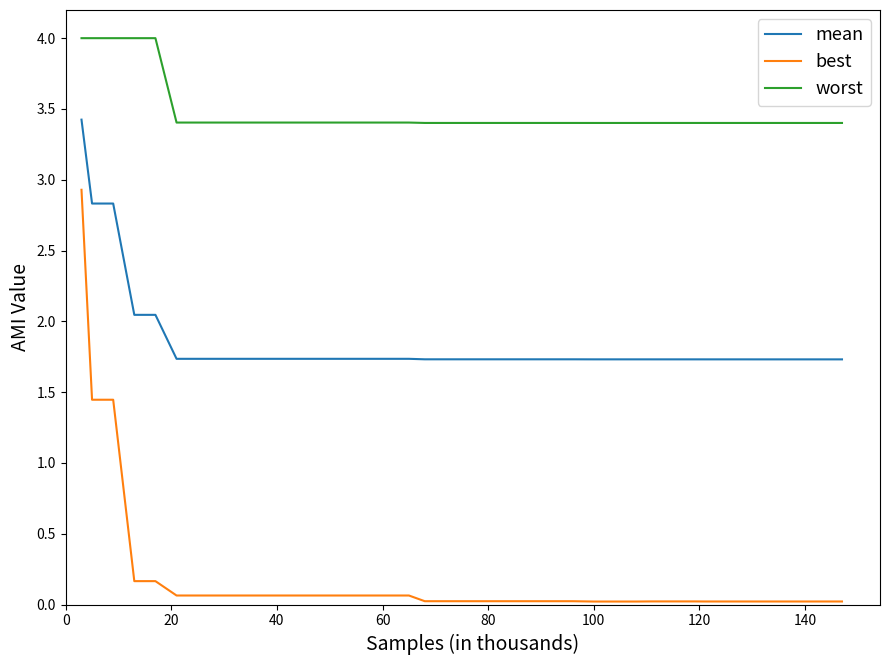

True or false: mean and best intersect in this chart.

False